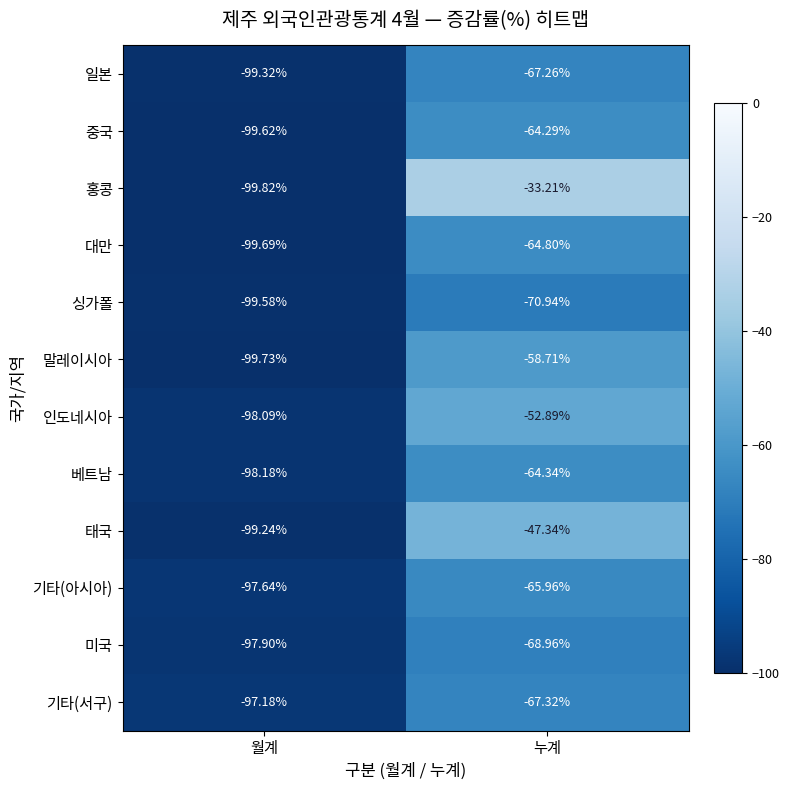

Between 월계 and 누계, which series saw the biggest shift?

홍콩